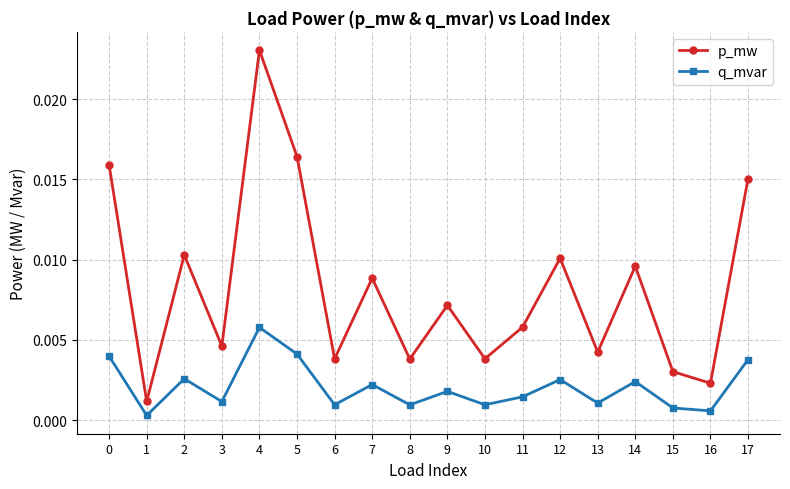

True or false: q_mvar and p_mw intersect in this chart.

False